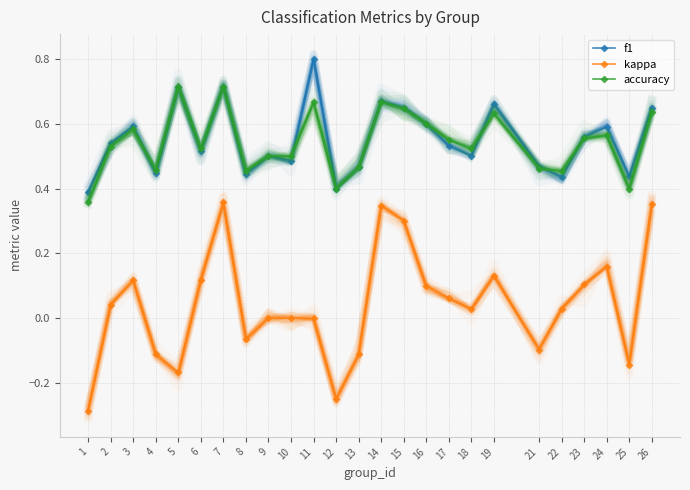

Count the number of categories in the chart.

25